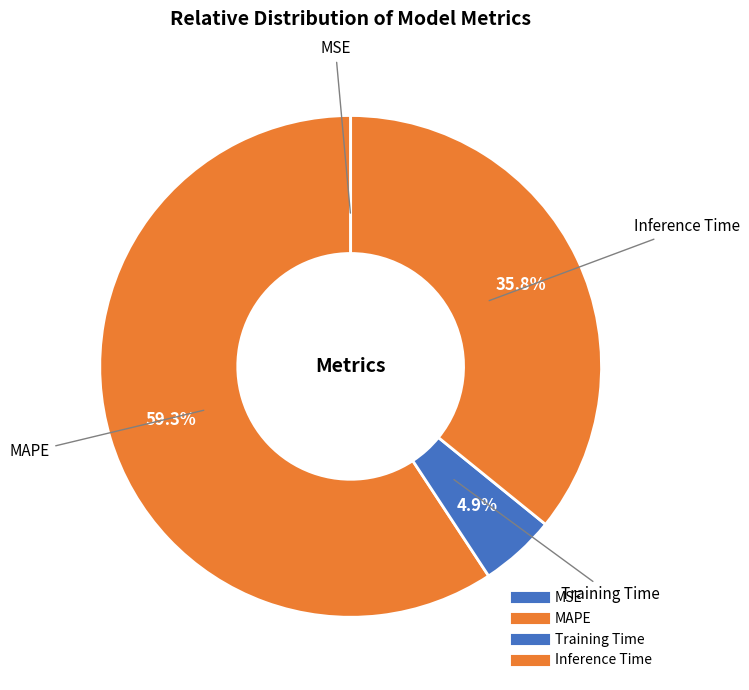

The MAPE slice represents 59% of the pie. True or false?

True